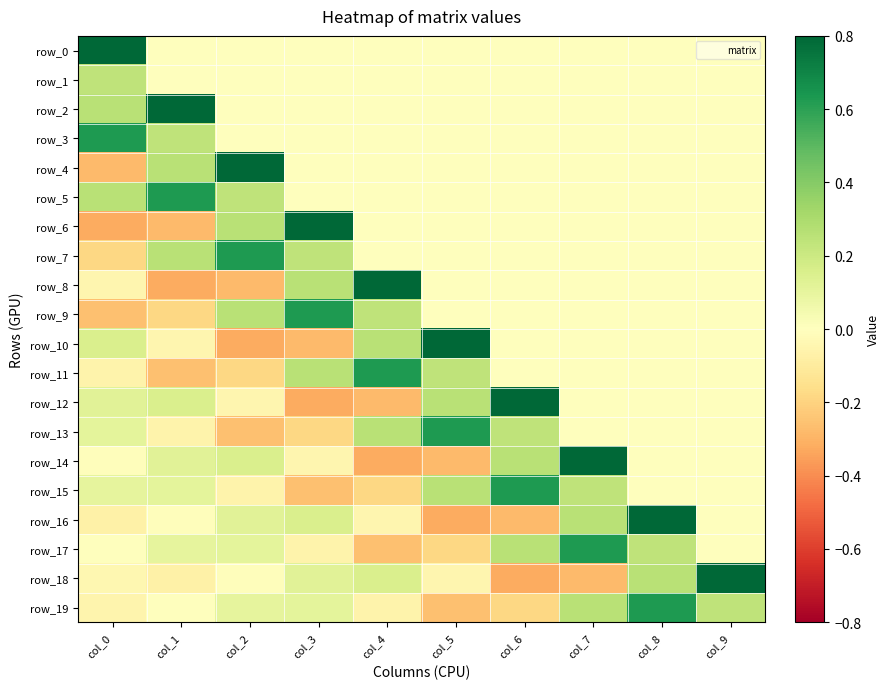

Reading right to left, transcribe all the data shown in this chart.

row_0: 0.0	0.0	0.0	0.0	0.0	0.0	0.0	0.0	0.0	0.8
row_1: 0.0	0.0	0.0	0.0	0.0	0.0	0.0	0.0	0.0	0.2
row_2: 0.0	0.0	0.0	0.0	0.0	0.0	0.0	0.0	0.8	0.3
row_3: 0.0	0.0	0.0	0.0	0.0	0.0	0.0	0.0	0.2	0.6
row_4: 0.0	0.0	0.0	0.0	0.0	0.0	0.0	0.8	0.3	-0.3
row_5: 0.0	0.0	0.0	0.0	0.0	0.0	0.0	0.2	0.6	0.3
row_6: 0.0	0.0	0.0	0.0	0.0	0.0	0.8	0.3	-0.3	-0.3
row_7: 0.0	0.0	0.0	0.0	0.0	0.0	0.2	0.6	0.3	-0.2
row_8: 0.0	0.0	0.0	0.0	0.0	0.8	0.3	-0.3	-0.3	-0.0
row_9: 0.0	0.0	0.0	0.0	0.0	0.2	0.6	0.3	-0.2	-0.3
row_10: 0.0	0.0	0.0	0.0	0.8	0.3	-0.3	-0.3	-0.0	0.2
row_11: 0.0	0.0	0.0	0.0	0.2	0.6	0.3	-0.2	-0.3	-0.1
row_12: 0.0	0.0	0.0	0.8	0.3	-0.3	-0.3	-0.0	0.2	0.1
row_13: 0.0	0.0	0.0	0.2	0.6	0.3	-0.2	-0.3	-0.1	0.1
row_14: 0.0	0.0	0.8	0.3	-0.3	-0.3	-0.0	0.2	0.1	-0.0
row_15: 0.0	0.0	0.2	0.6	0.3	-0.2	-0.3	-0.1	0.1	0.1
row_16: 0.0	0.8	0.3	-0.3	-0.3	-0.0	0.2	0.1	-0.0	-0.1
row_17: 0.0	0.2	0.6	0.3	-0.2	-0.3	-0.1	0.1	0.1	0.0
row_18: 0.8	0.3	-0.3	-0.3	-0.0	0.2	0.1	-0.0	-0.1	-0.0
row_19: 0.2	0.6	0.3	-0.2	-0.3	-0.1	0.1	0.1	0.0	-0.1